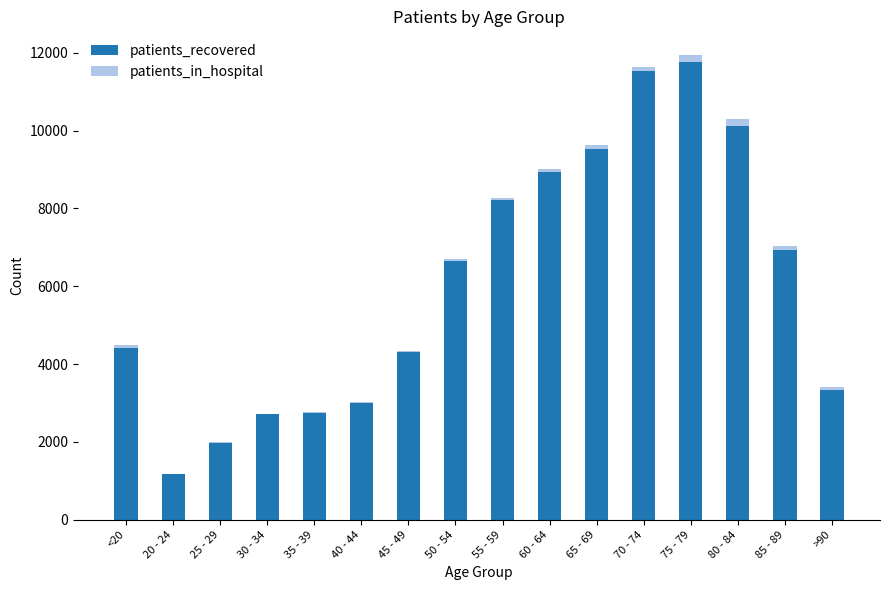

What is the sum of all patients_recovered values?

97404